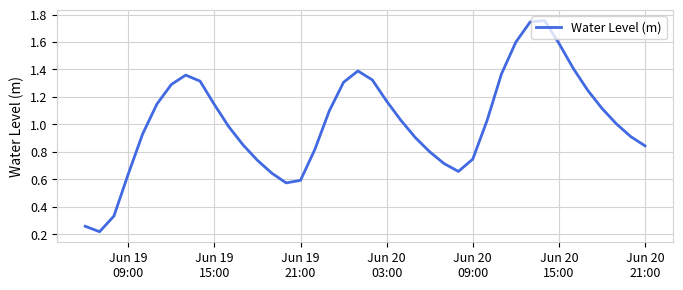

What is the difference between the maximum and minimum values?

1.5